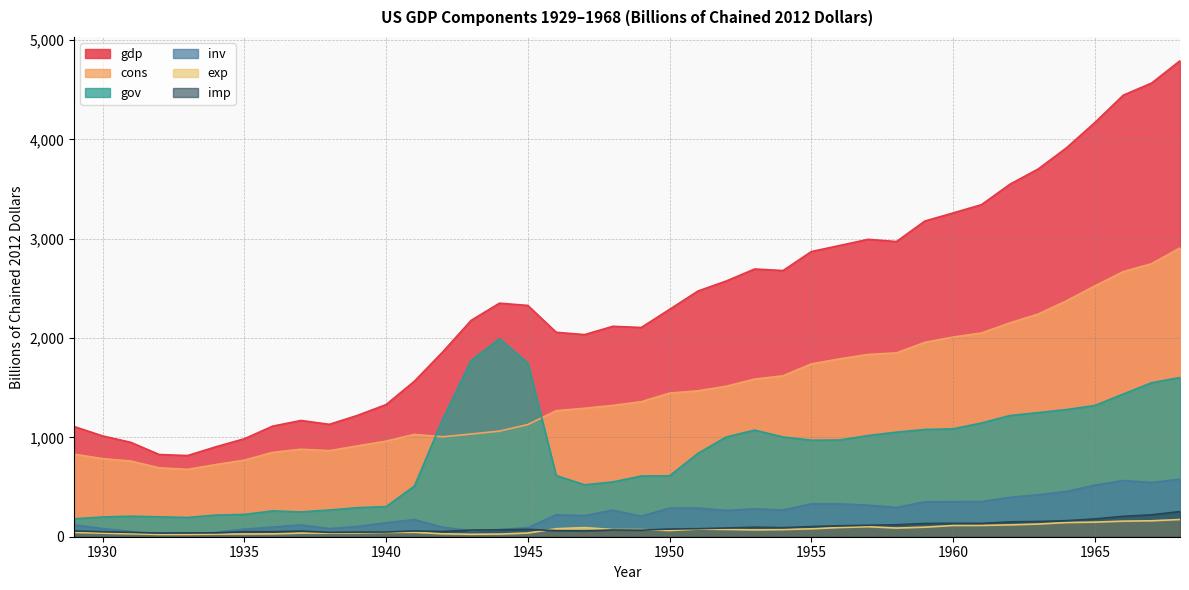

How many categories are shown in the chart?

40